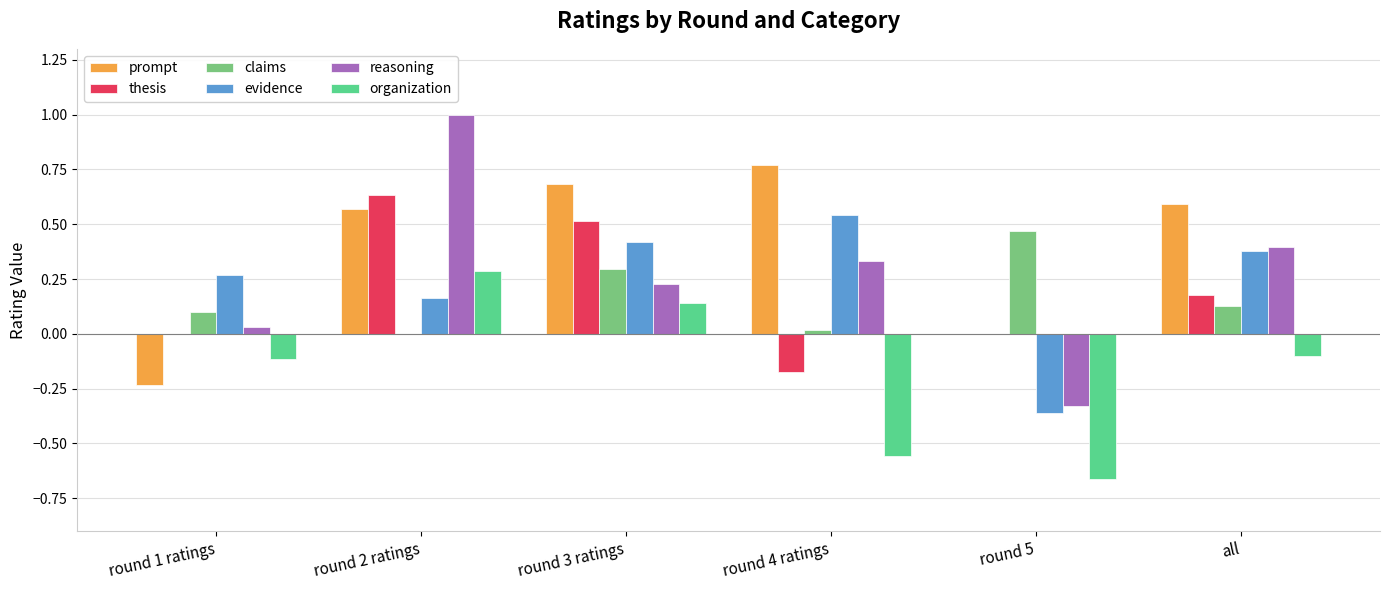

What are all the series names shown in the legend?

prompt, thesis, claims, evidence, reasoning, organization